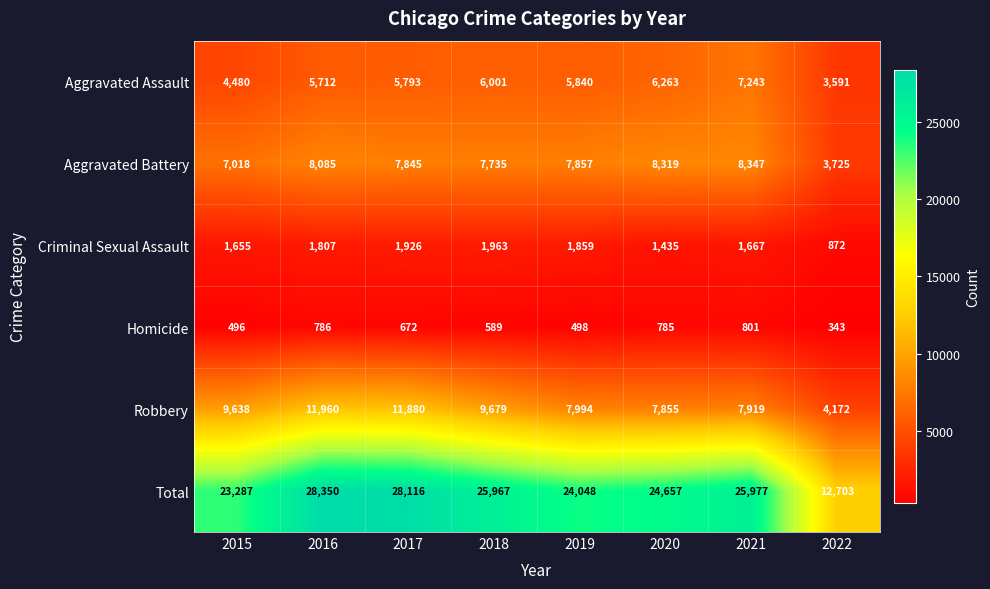

Rank the series at 2018 from highest to lowest value.

Total, Robbery, Aggravated Battery, Aggravated Assault, Criminal Sexual Assault, Homicide